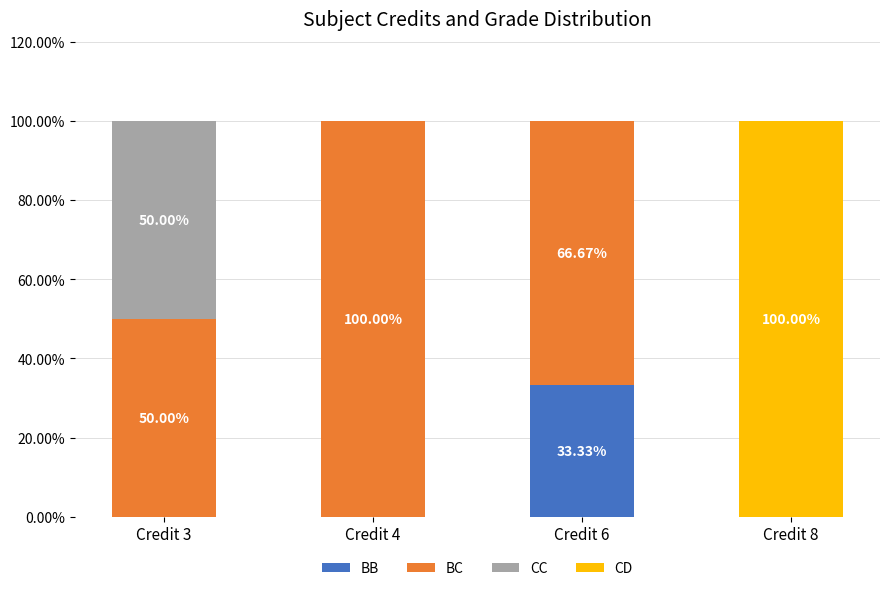

What is the total value across all series at Credit 6?

100.0